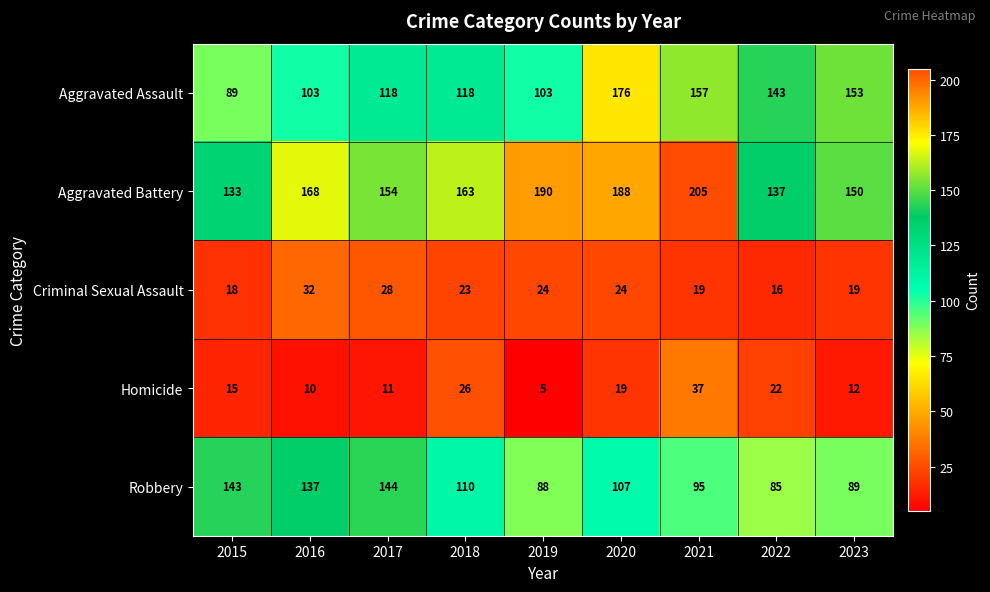

Rank the series at 2015 from lowest to highest value.

Homicide, Criminal Sexual Assault, Aggravated Assault, Aggravated Battery, Robbery